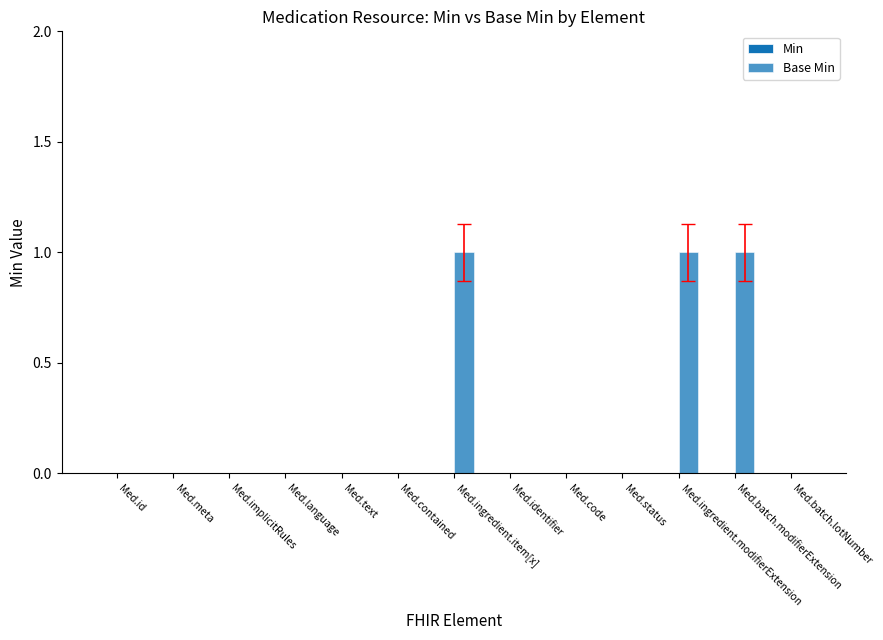

What is the label of the 5th bar from the right?

Med.code